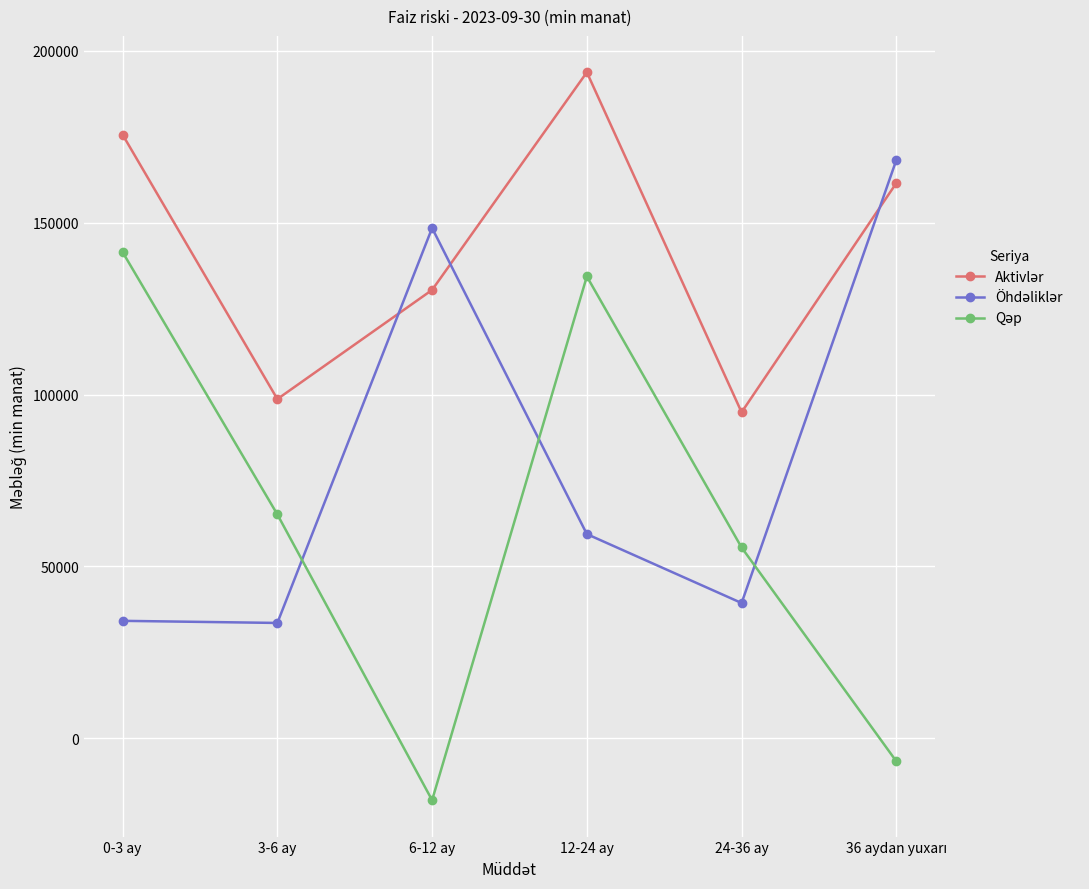

What is the spread (max minus min) of values at 24-36 ay?

55514.7